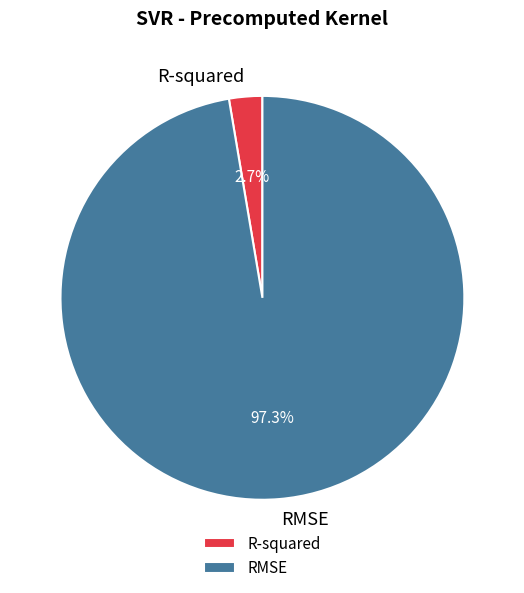

What percentage is the R-squared slice, to the nearest percent?

3%